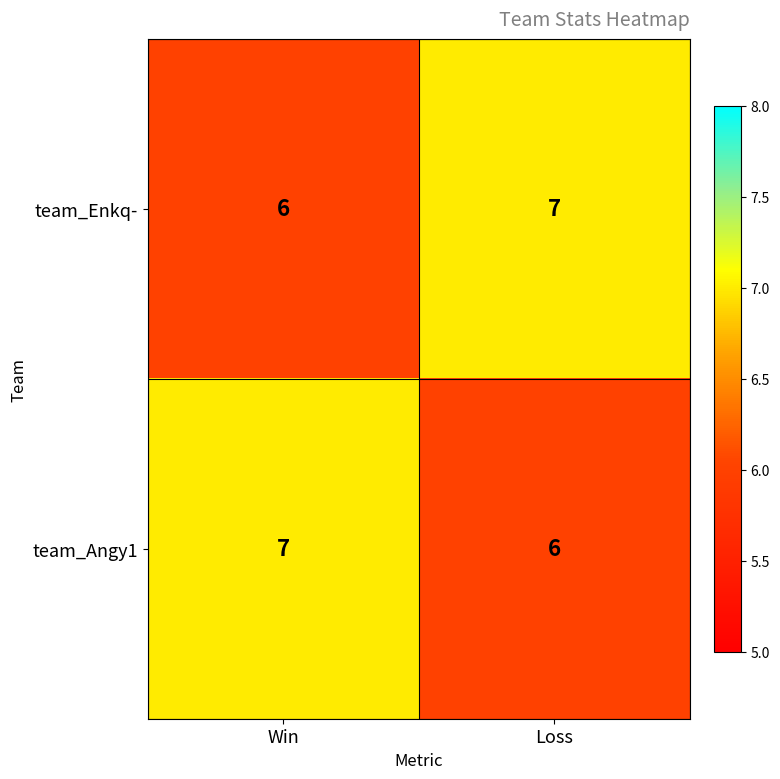

What is the sum of the team_Enkq- values at Win and Loss?

13